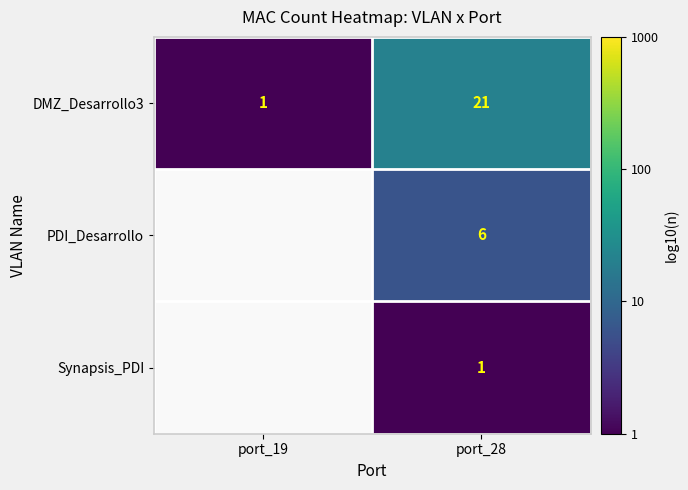

The value of DMZ_Desarrollo3 at port_28 is 0.7. True or false?

False